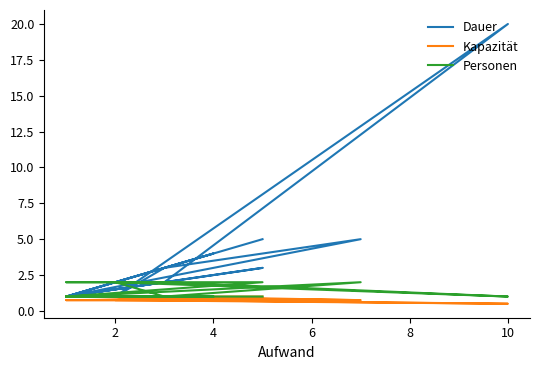

True or false: Kapazität and Personen cross at least once.

False